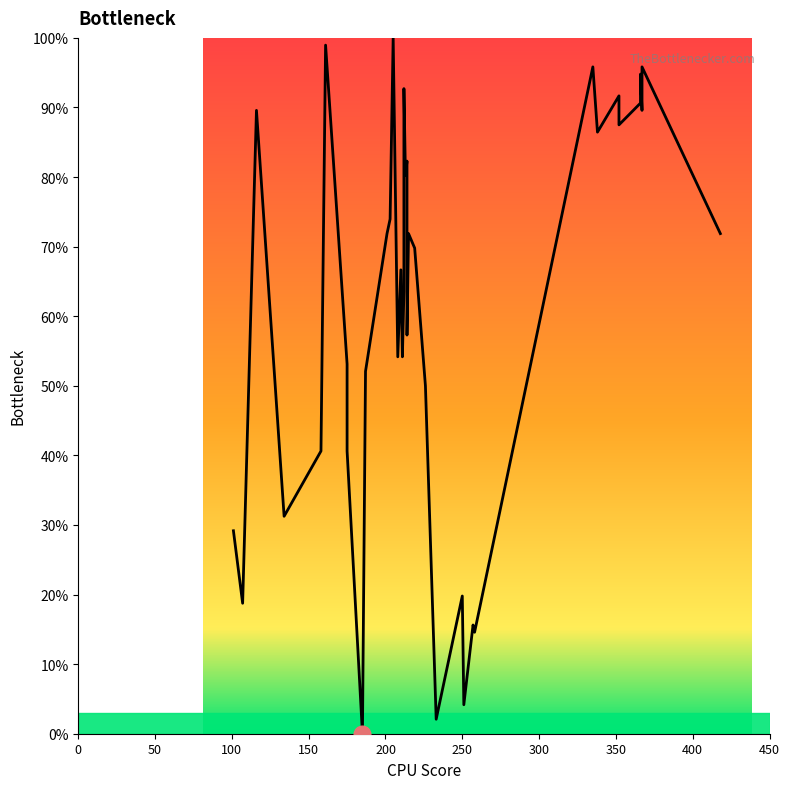

Does the chart display data point markers on the line(s)?

No